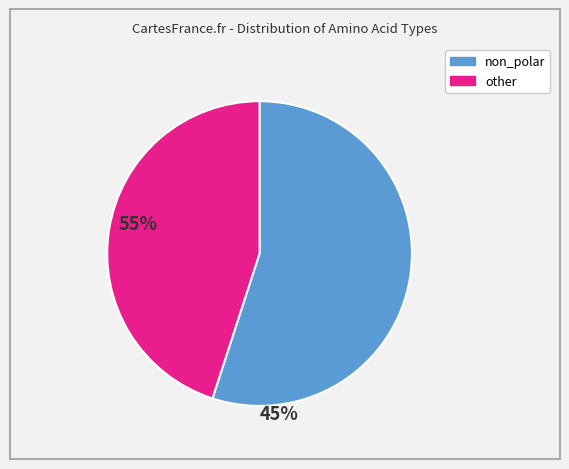

Is there a majority slice in this chart?

Yes